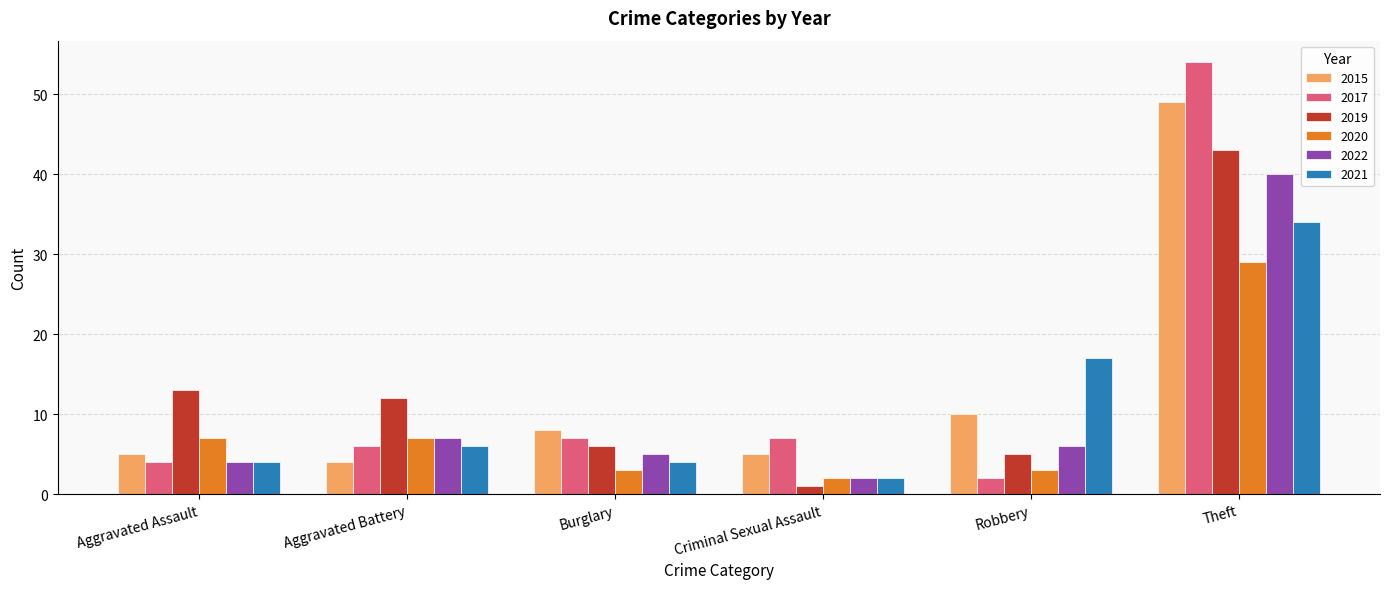

Is it true that 2019 equals 43 at Theft?

True